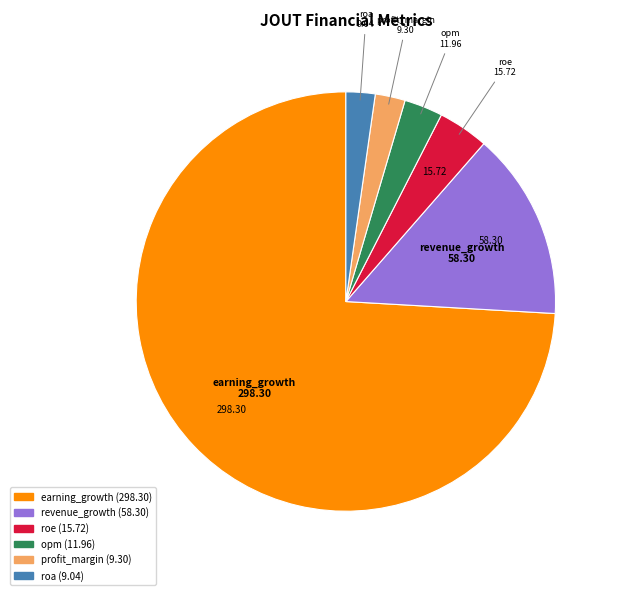

Which slice is the largest?

earning_growth